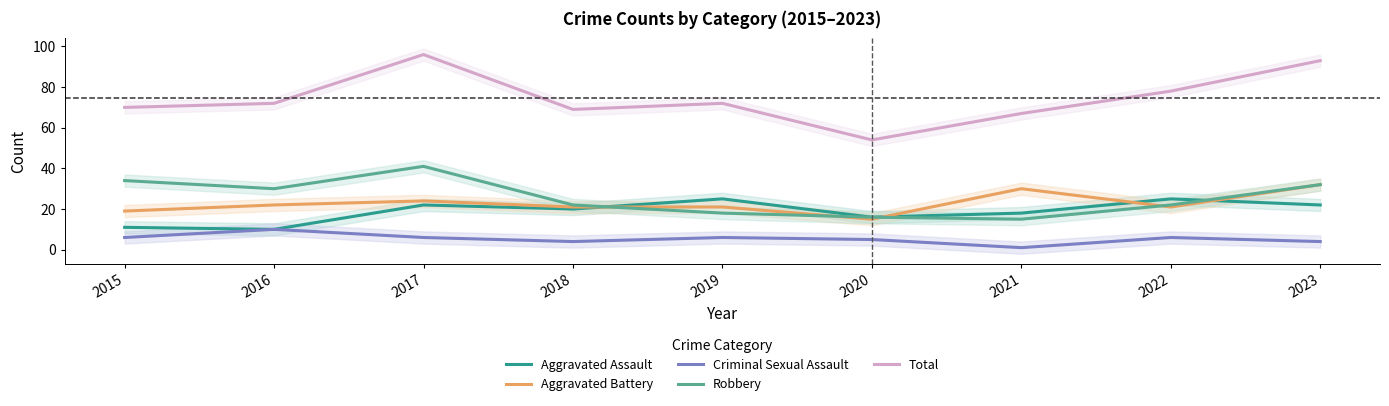

What is the spread (max minus min) of values at 2023?

89